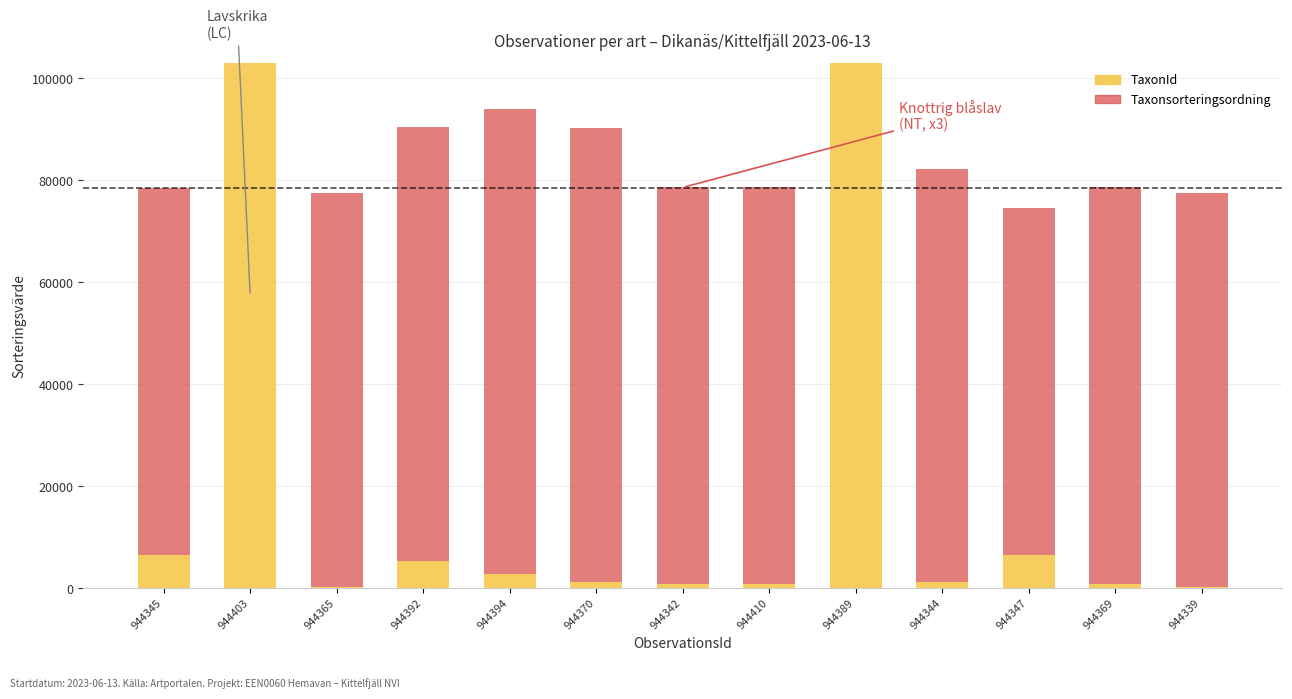

Are the bars horizontal?

No